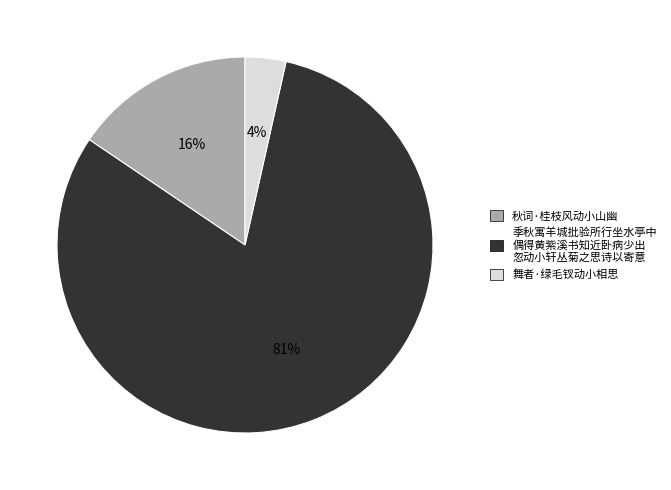

Between 舞者·绿毛钗动小相思 and 秋词·桂枝风动小山幽, which is larger?

秋词·桂枝风动小山幽